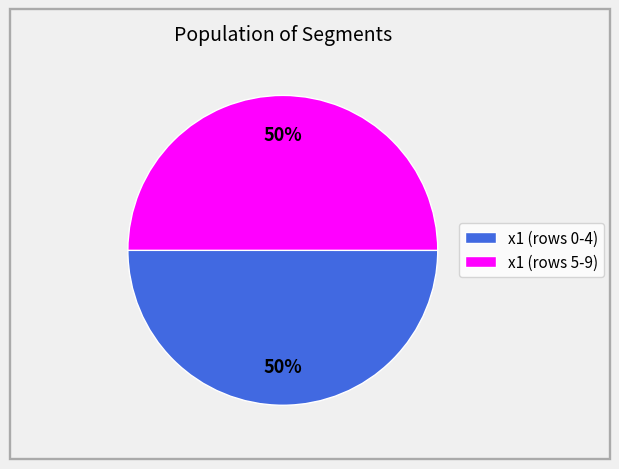

To the nearest percent, what portion does x1 (rows 0-4) represent?

50%